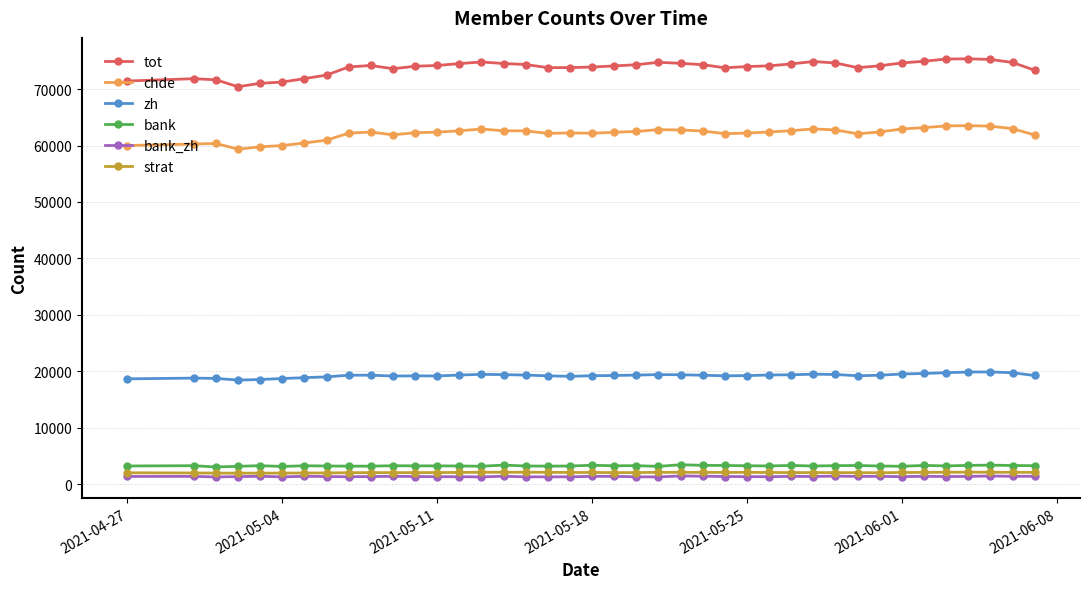

Which series has the widest spread of values?

tot